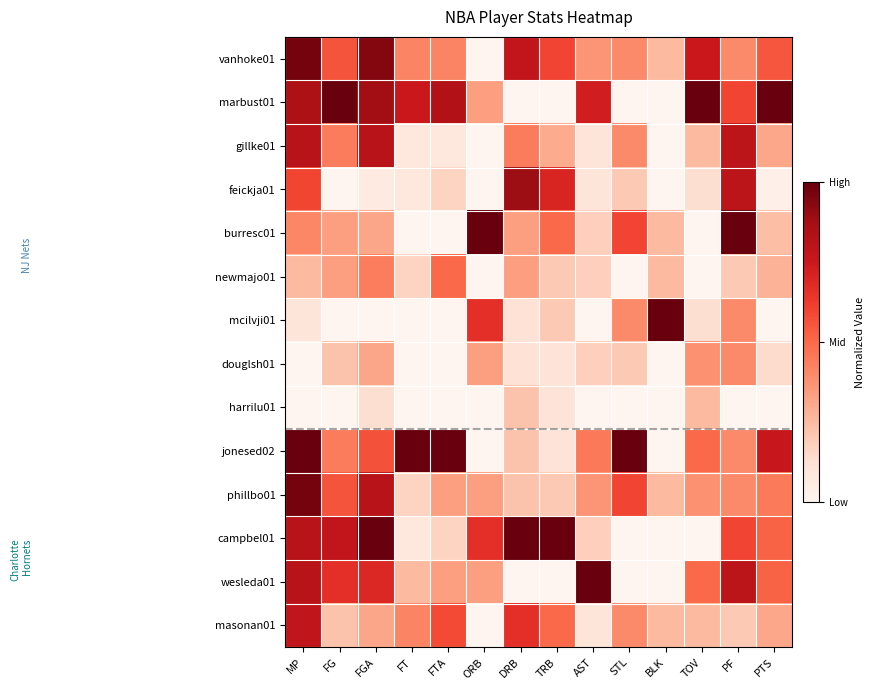

At which category is the sum across all series the highest?

MP